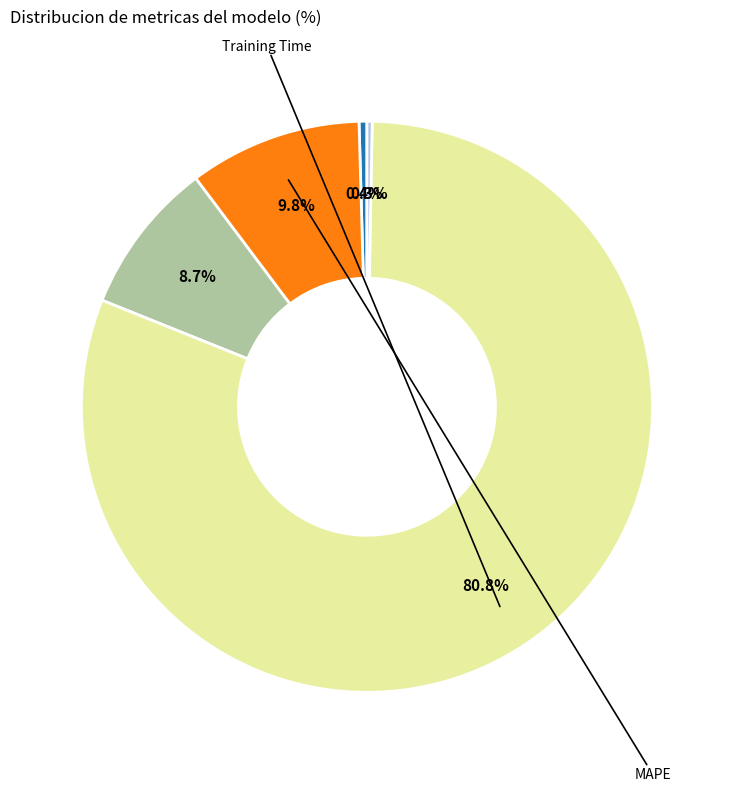

Does any single category account for the majority?

Yes